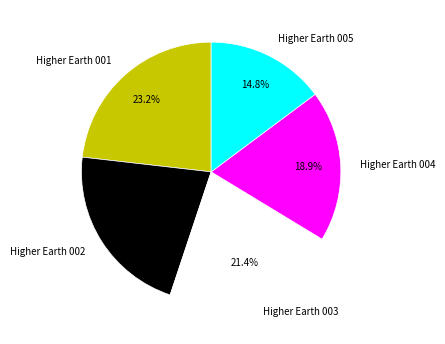

Count the number of slices in the pie.

5